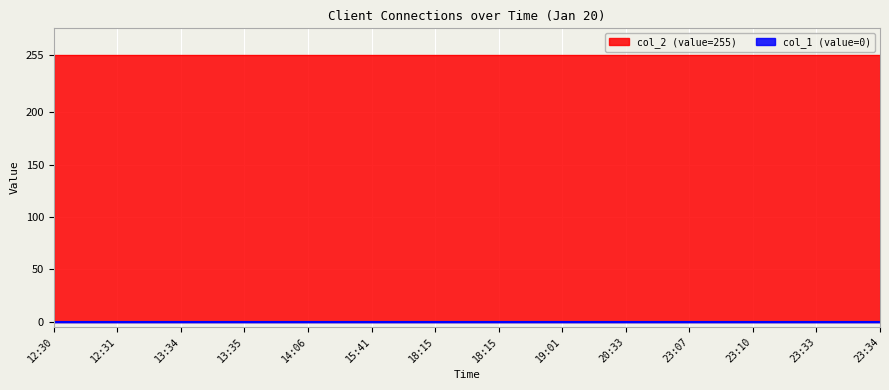

Which series has the largest range (max minus min)?

col_2